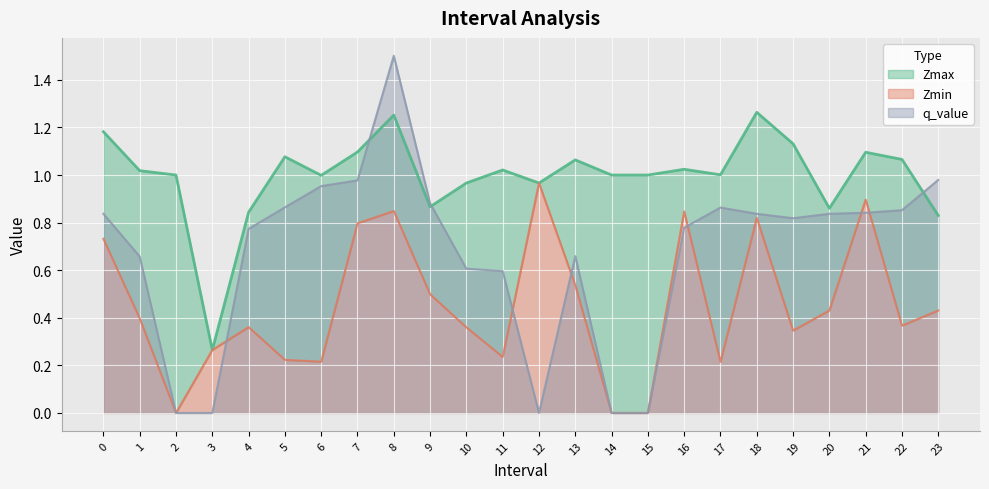

Reading left to right, what are all the values shown in this chart?

Zmax: 0=1.2	1=1.0	2=1.0	3=0.3	4=0.8	5=1.1	6=1.0	7=1.1	8=1.3	9=0.9	10=1.0	11=1.0	12=1.0	13=1.1	14=1.0	15=1.0	16=1.0	17=1.0	18=1.3	19=1.1	20=0.9	21=1.1	22=1.1	23=0.8
Zmin: 0=0.7	1=0.4	2=0.0	3=0.3	4=0.4	5=0.2	6=0.2	7=0.8	8=0.8	9=0.5	10=0.4	11=0.2	12=1.0	13=0.5	14=0.0	15=0.0	16=0.8	17=0.2	18=0.8	19=0.3	20=0.4	21=0.9	22=0.4	23=0.4
q_value: 0=0.8	1=0.7	2=0.0	3=-0.0	4=0.8	5=0.9	6=1.0	7=1.0	8=1.5	9=0.9	10=0.6	11=0.6	12=-0.0	13=0.7	14=0.0	15=0.0	16=0.8	17=0.9	18=0.8	19=0.8	20=0.8	21=0.8	22=0.9	23=1.0